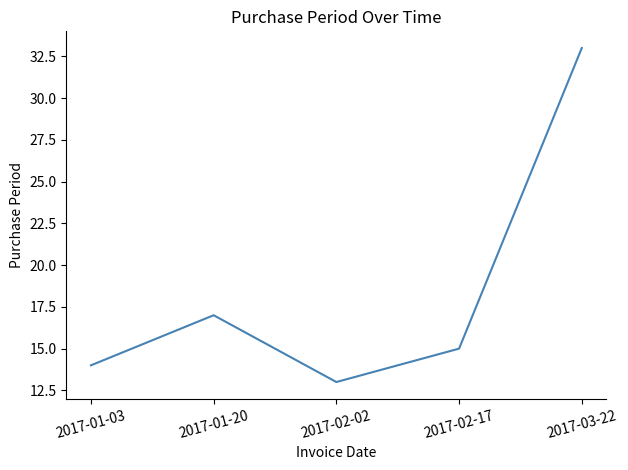

How many distinct data groups are displayed?

1